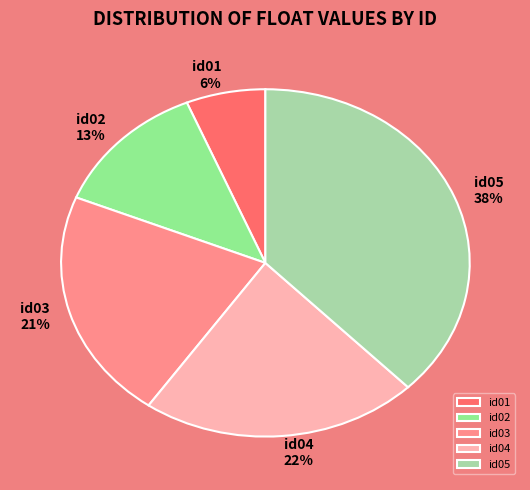

Which category has the smallest portion of the pie?

id01